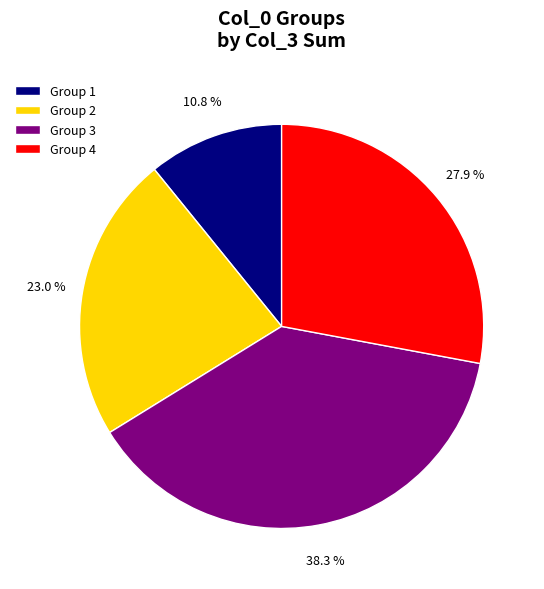

Rank the categories by value from highest to lowest.

Group 3, Group 4, Group 2, Group 1